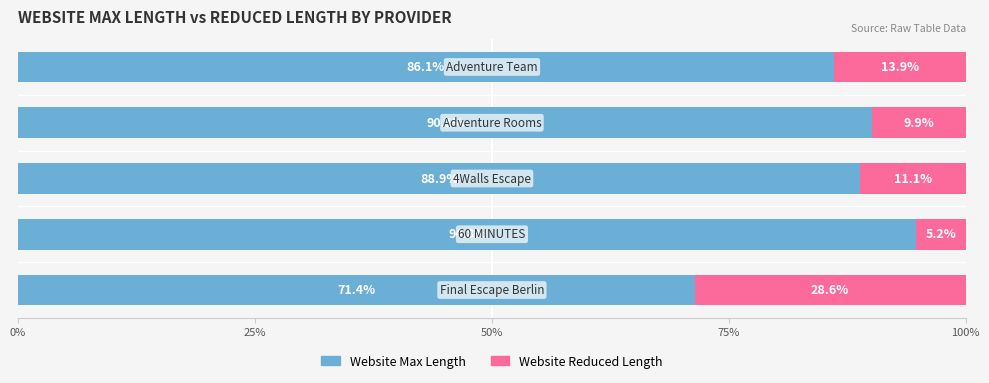

What is the highest value of the Website Max Length series?

94.8